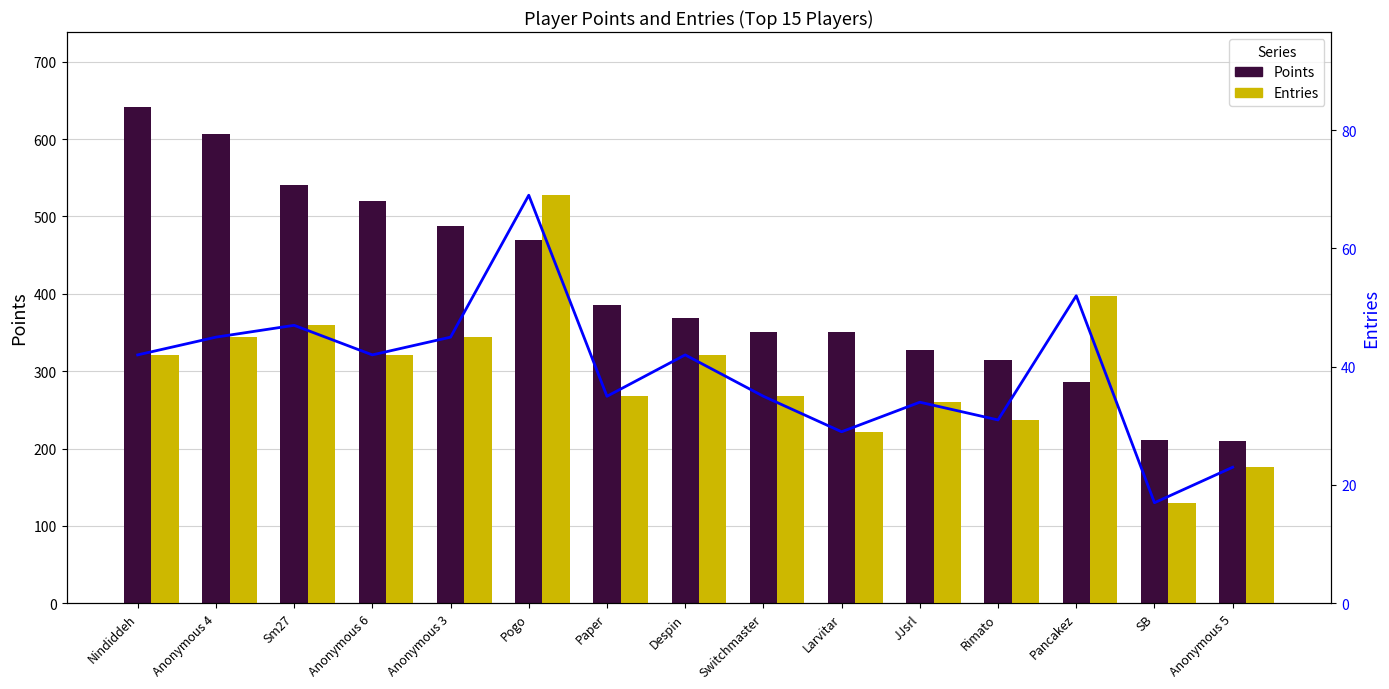

Reading left to right, list all the values displayed in this chart.

Points: Nindiddeh=642	Anonymous 4=607	Sm27=540	Anonymous 6=520	Anonymous 3=487	Pogo=469	Paper=386	Despin=369	Switchmaster=350	Larvitar=350	JJsrl=327	Rimato=315	Pancakez=286	SB=211	Anonymous 5=210
Entries: Nindiddeh=42	Anonymous 4=45	Sm27=47	Anonymous 6=42	Anonymous 3=45	Pogo=69	Paper=35	Despin=42	Switchmaster=35	Larvitar=29	JJsrl=34	Rimato=31	Pancakez=52	SB=17	Anonymous 5=23